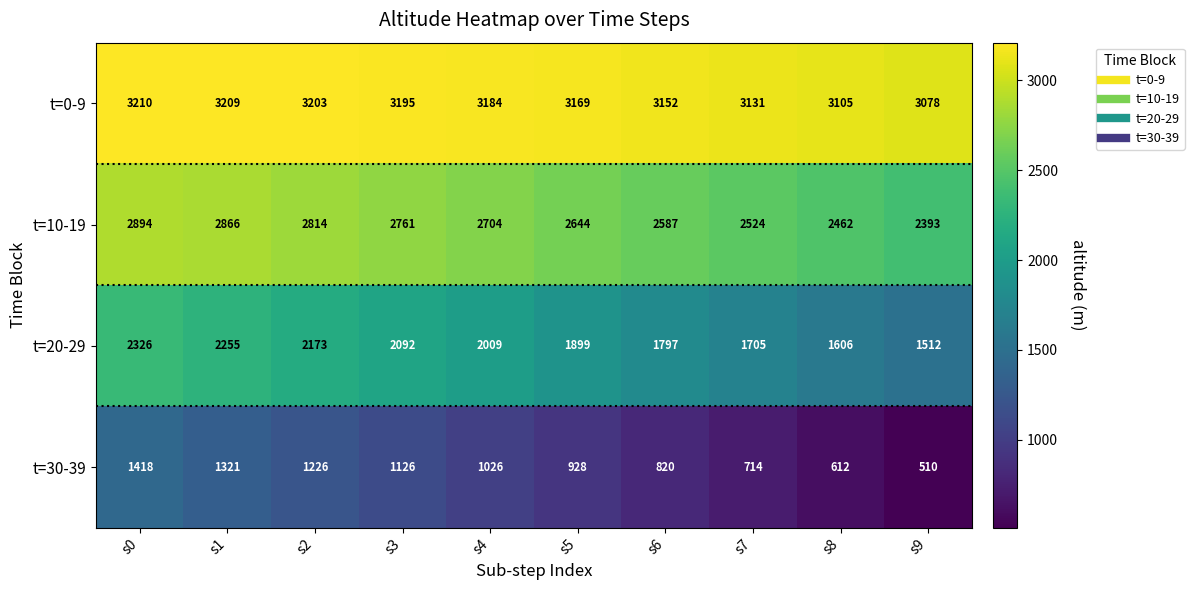

What is the sum of all t=20-29 values?

19374